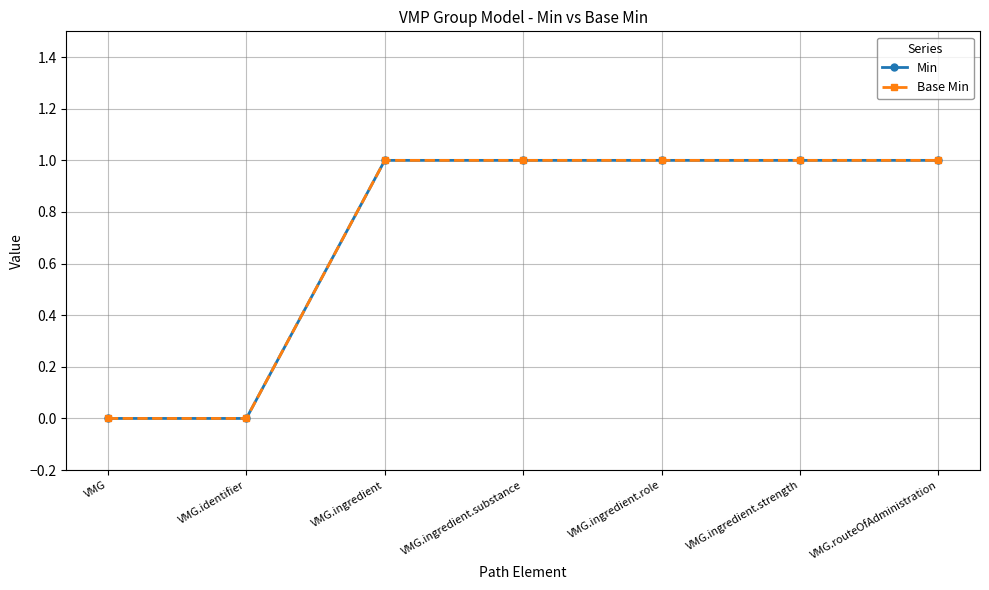

What is the difference between the maximum and minimum values in the Min series?

1